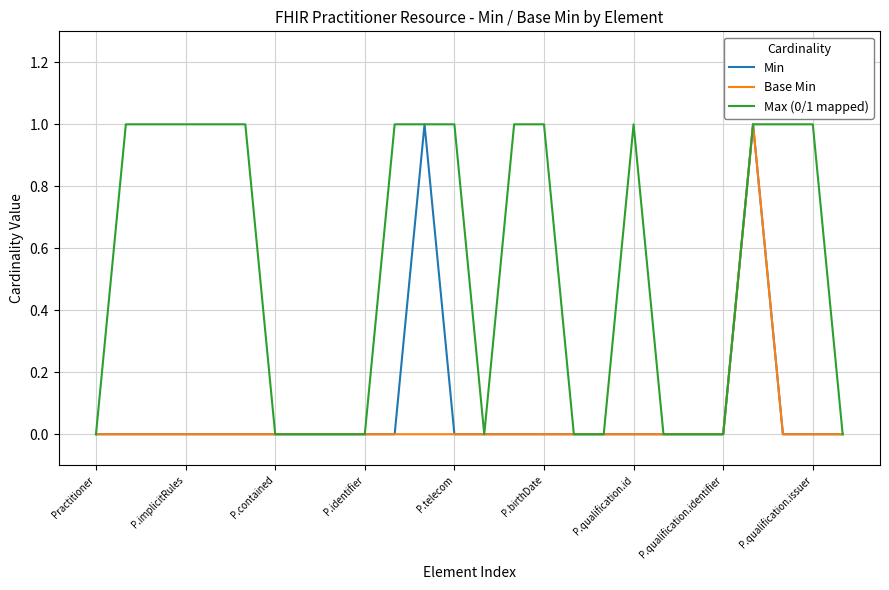

Which series has the largest total across all categories?

Max (0/1 mapped)